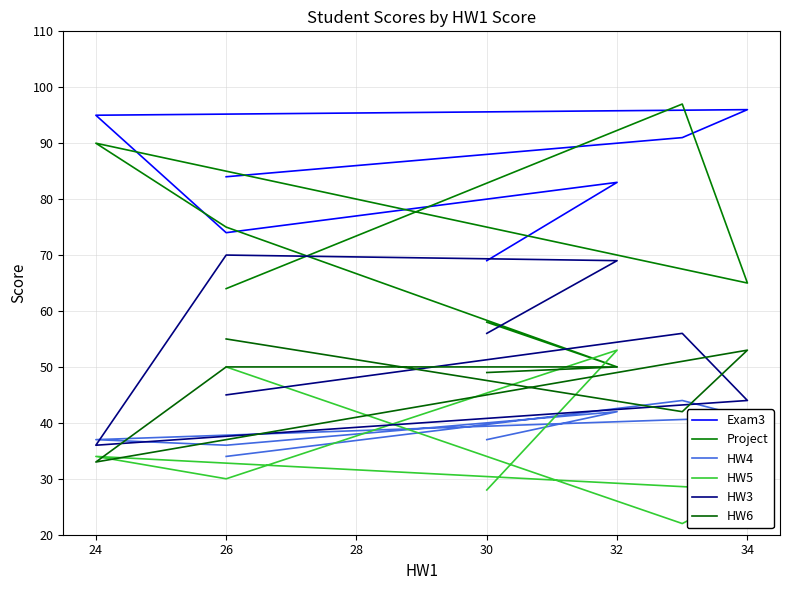

Which series has the widest spread of values?

Project